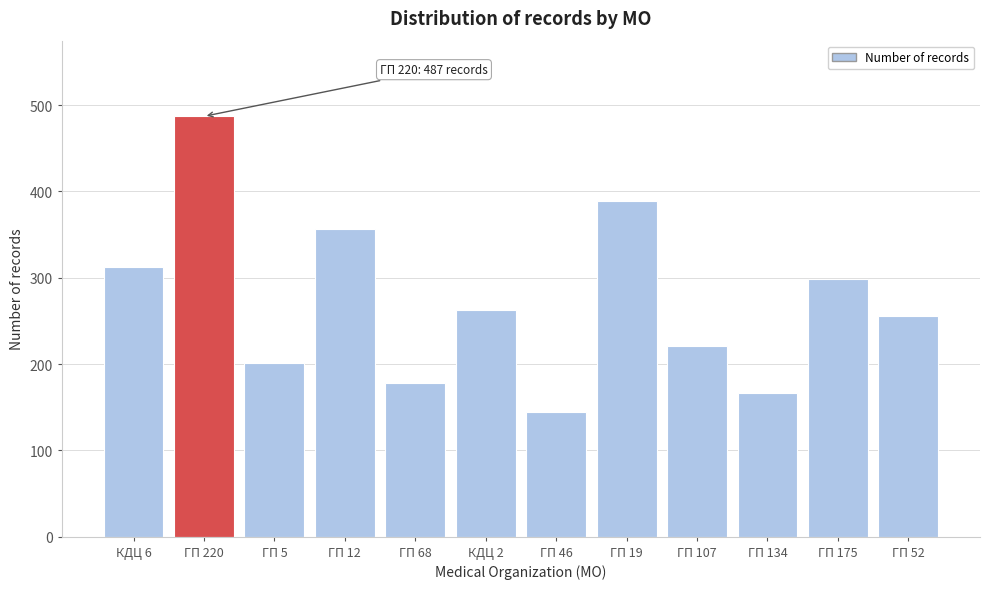

Reading right to left, list all the values displayed in this chart.

ГП 52=256	ГП 175=298	ГП 134=167	ГП 107=221	ГП 19=389	ГП 46=144	КДЦ 2=263	ГП 68=178	ГП 12=356	ГП 5=201	ГП 220=487	КДЦ 6=312